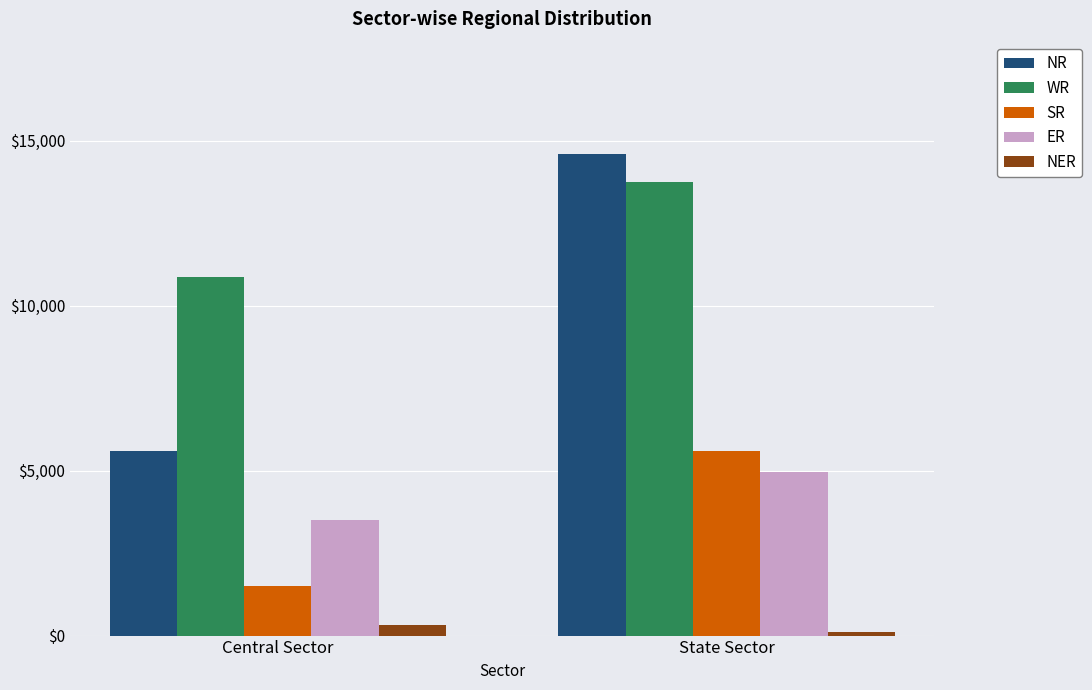

How many categories are shown in the chart?

2